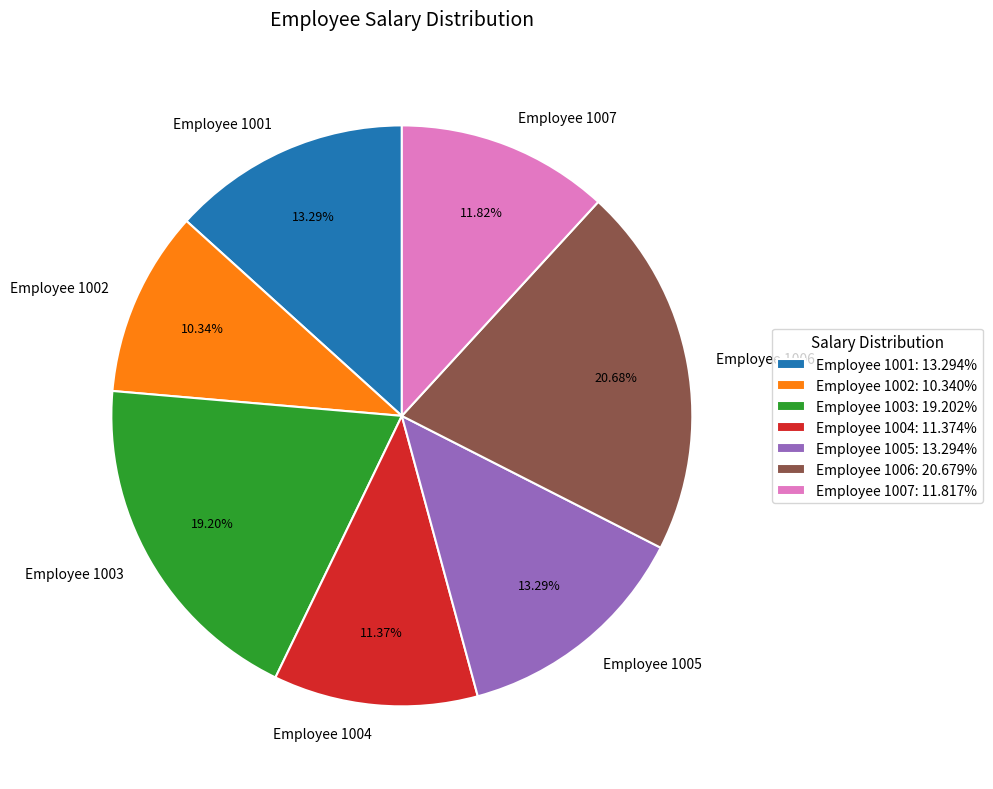

Between Employee 1005 and Employee 1007, which is larger?

Employee 1005